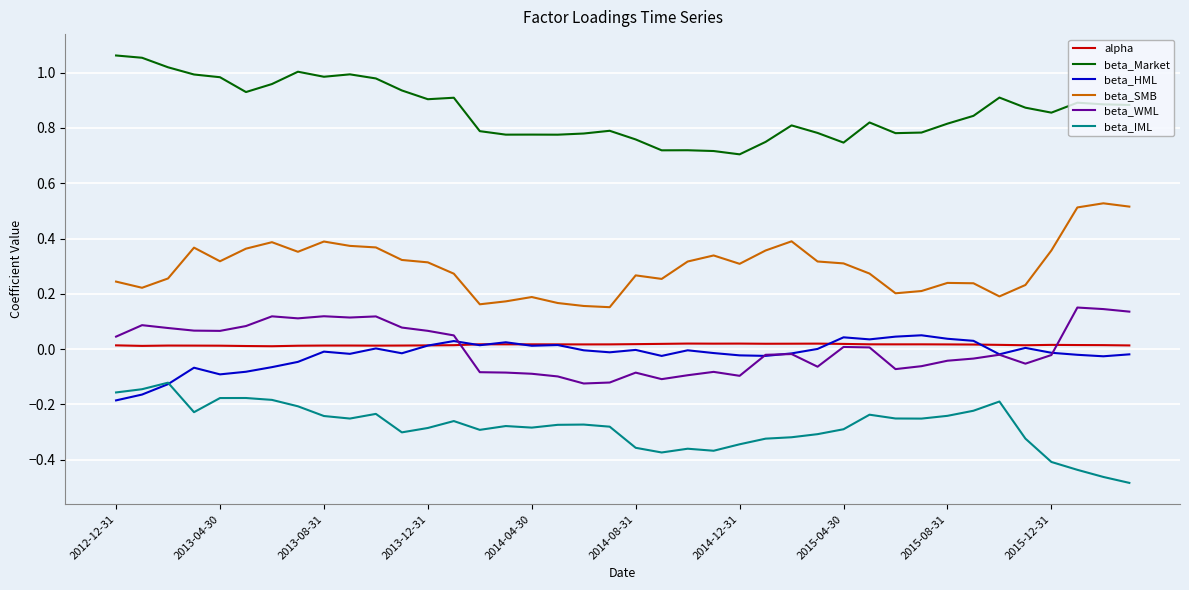

True or false: beta_SMB and beta_Market intersect in this chart.

False